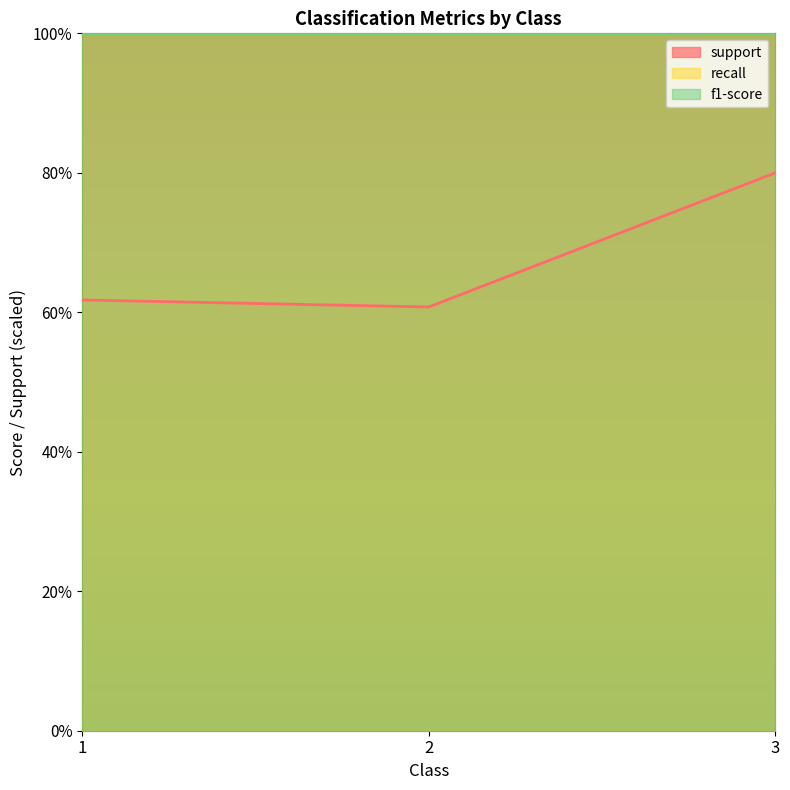

Does the chart display data point markers on the line(s)?

No